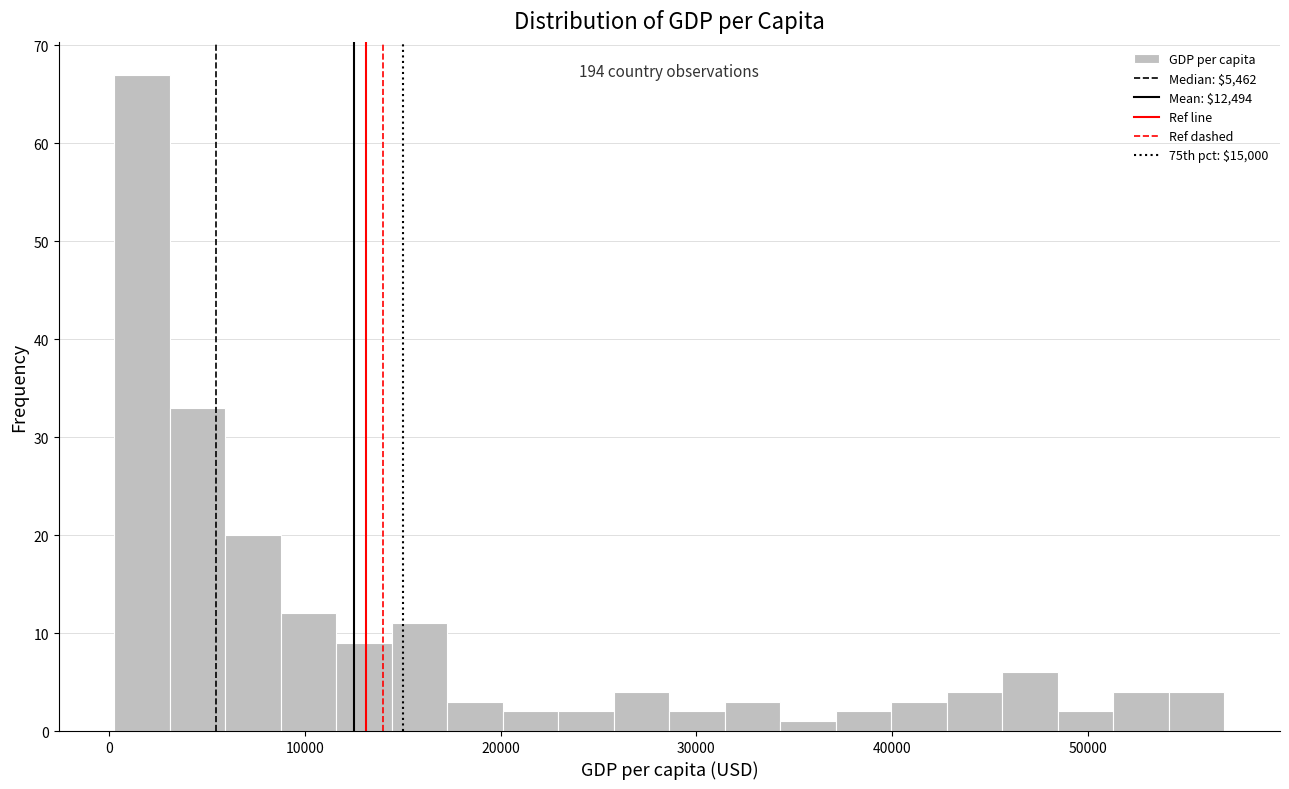

Read against the x-axis, roughly where is the centre of the tallest bar?

2000